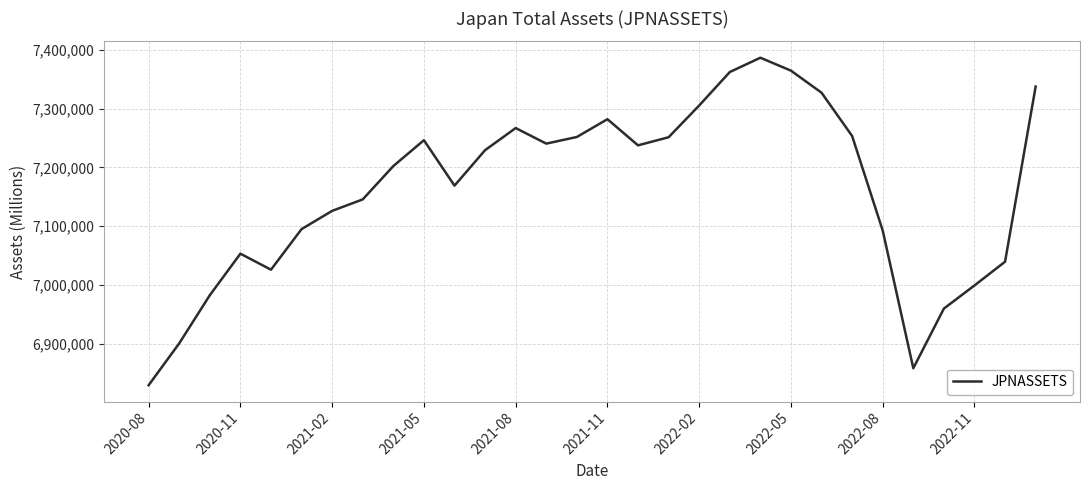

What is the average value?

7160727